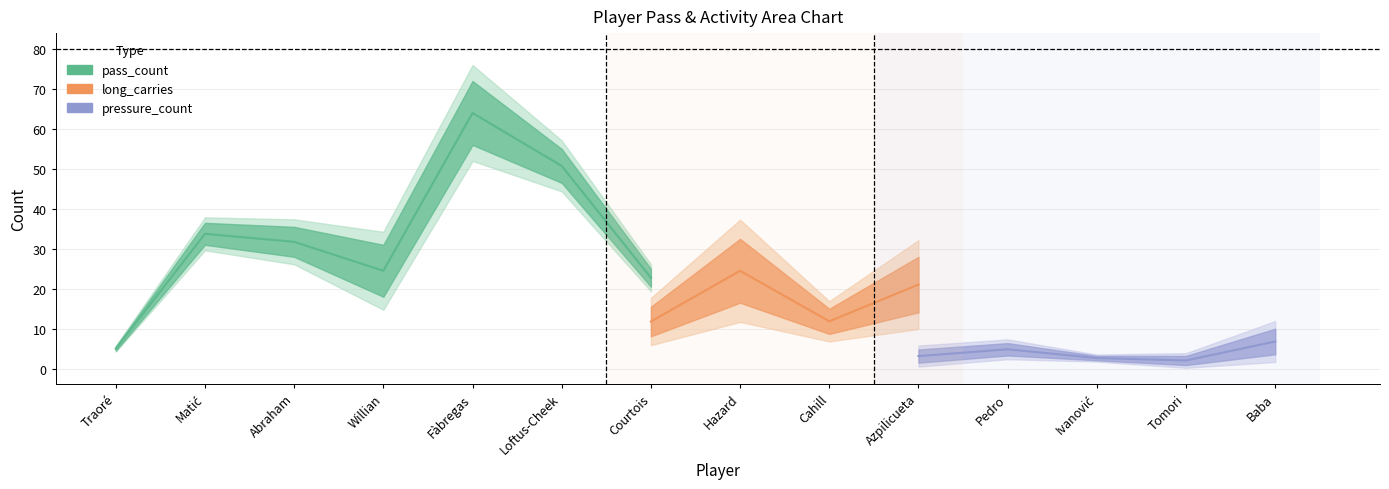

Which has a higher value, Matić or Traoré?

Matić